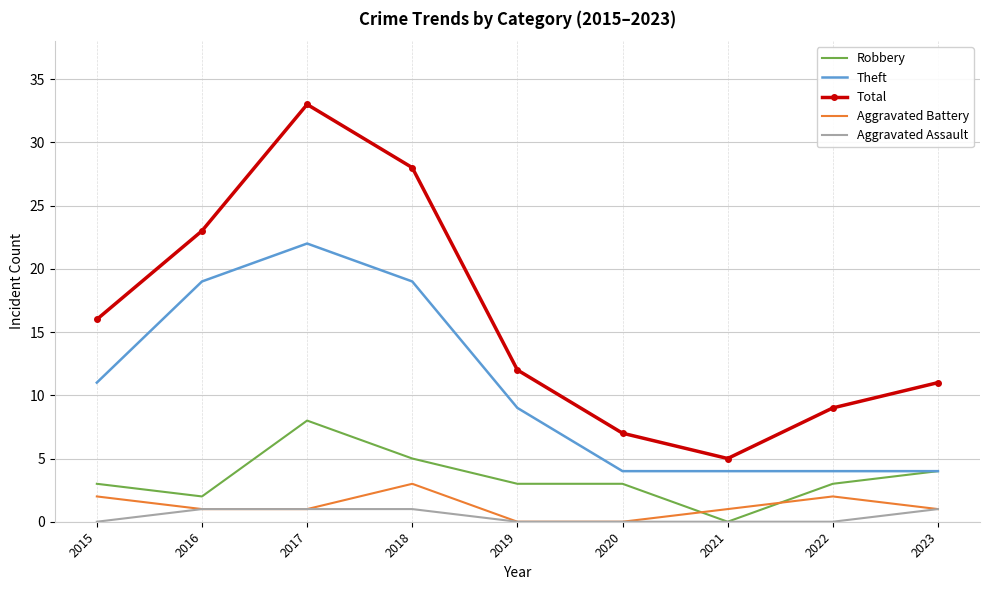

At which category is the sum across all series the highest?

2017